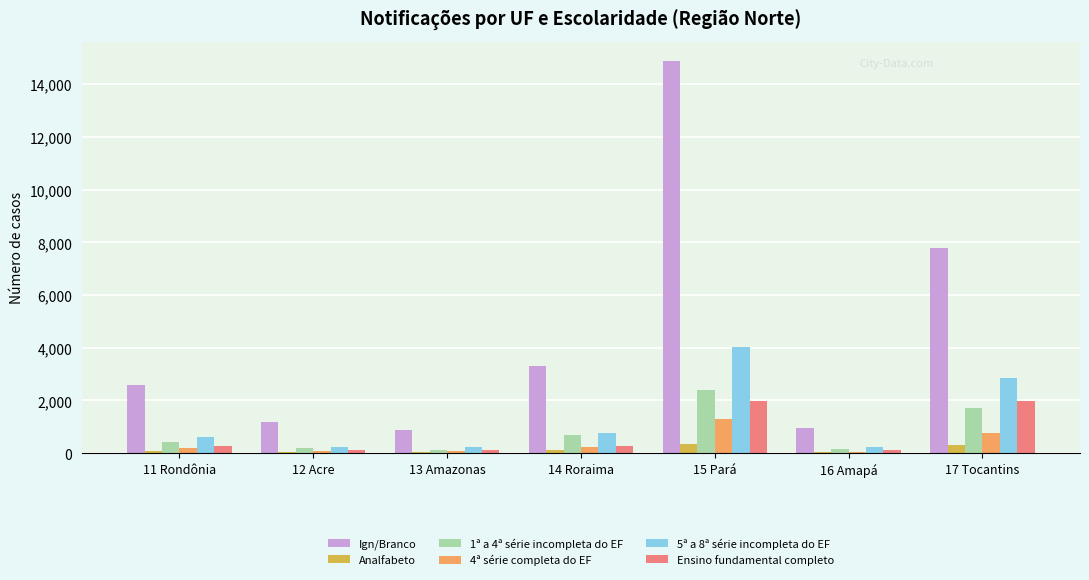

The value of 5ª a 8ª série incompleta do EF at 14 Roraima is 777. True or false?

True